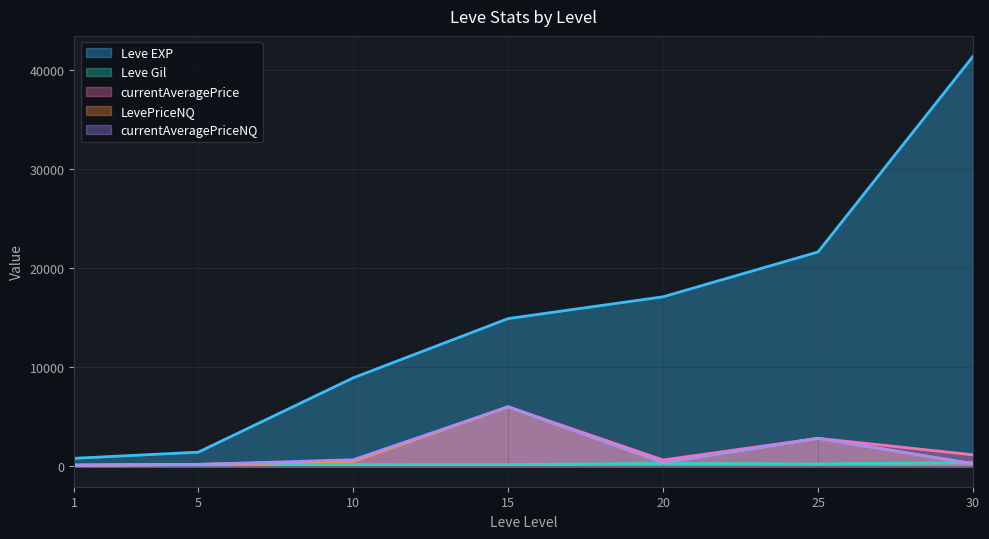

The Leve EXP series shows 14920.0 at 15. True or false?

True